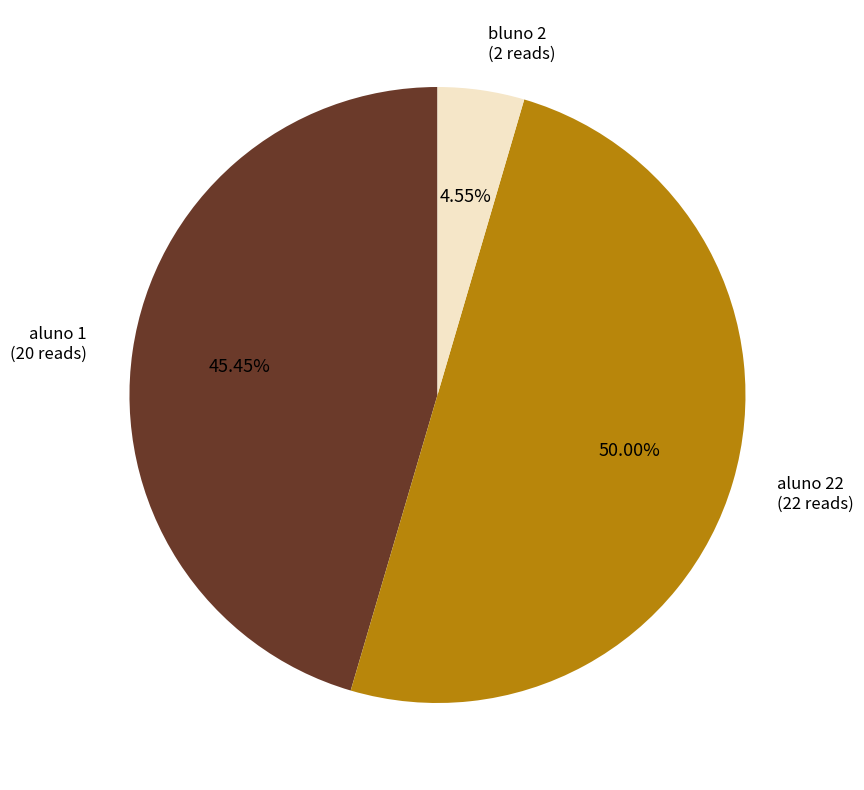

Does aluno 1 account for over 50% of the chart?

No